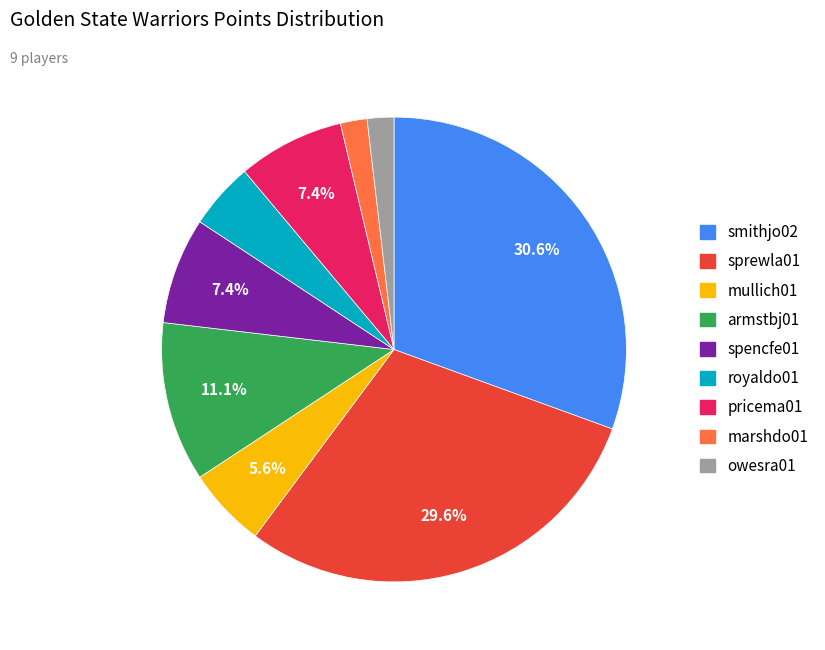

Is there any slice that represents more than half of the pie?

No